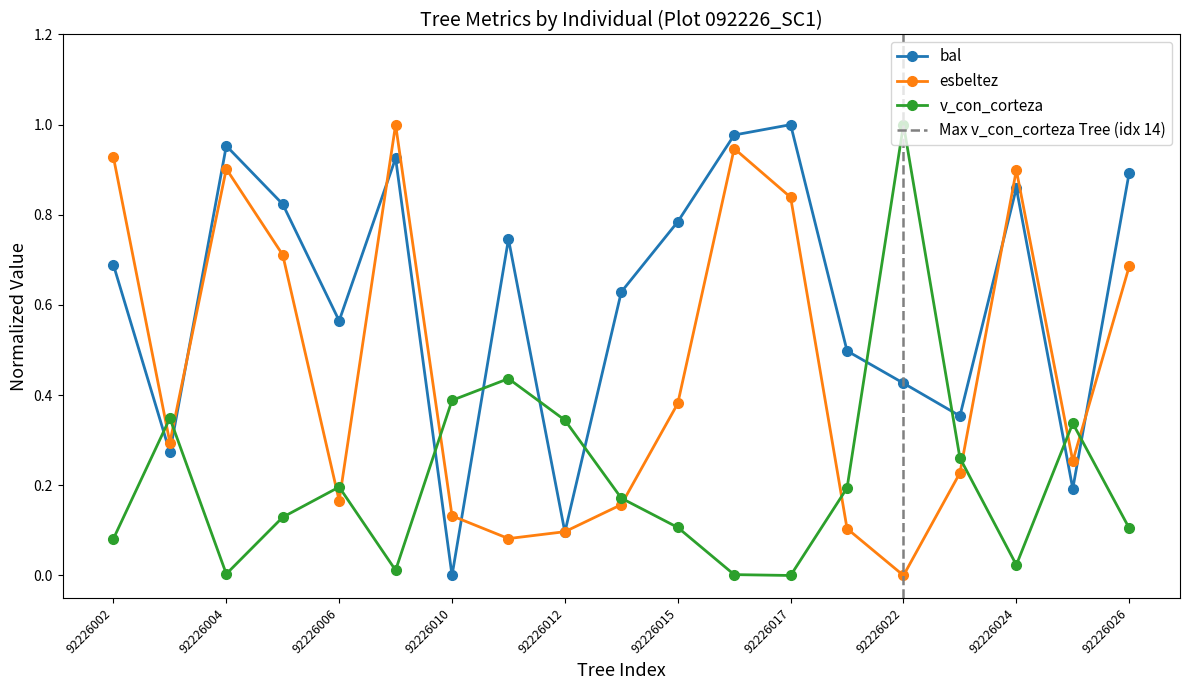

At which category is the sum across all series the highest?

92226007